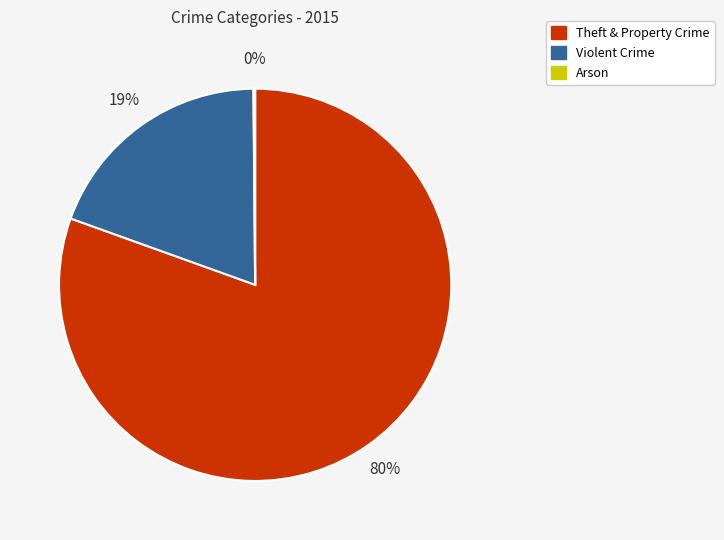

Is it true that Theft & Property Crime is 70% of the pie?

False